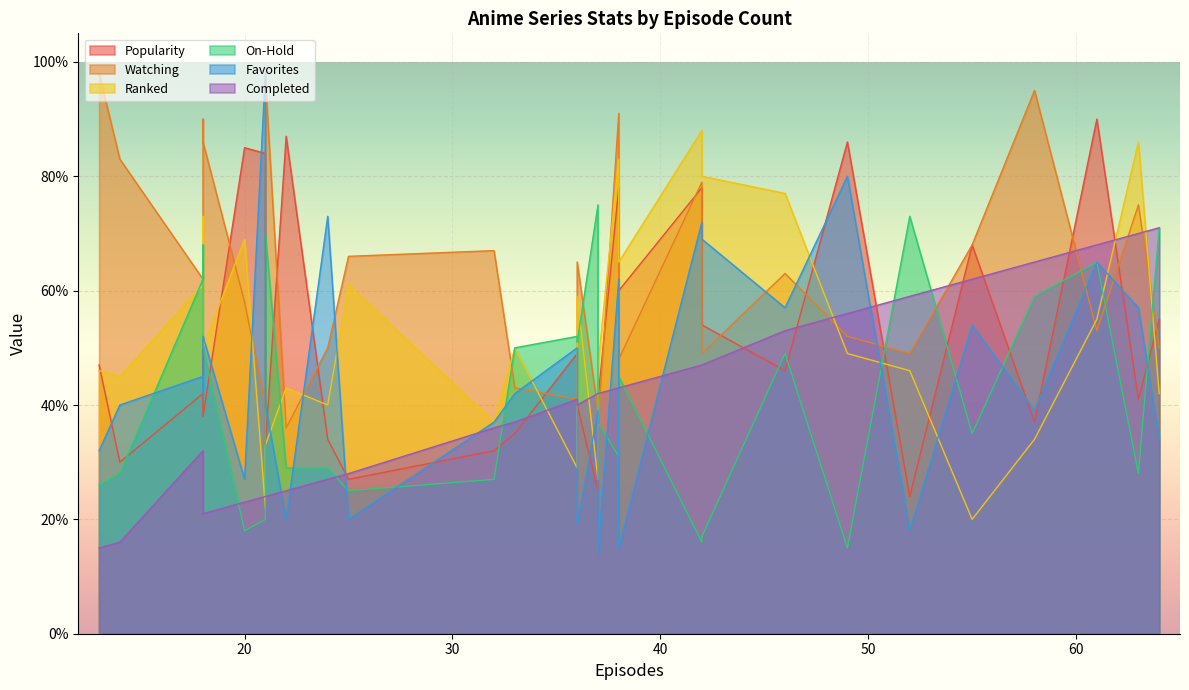

Is it true that Completed equals 40 at Helping Alice?

False